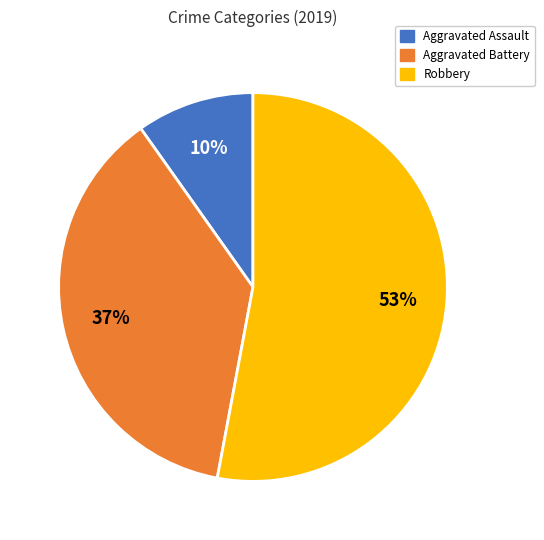

Is the sum of Robbery and Aggravated Assault greater than half?

Yes